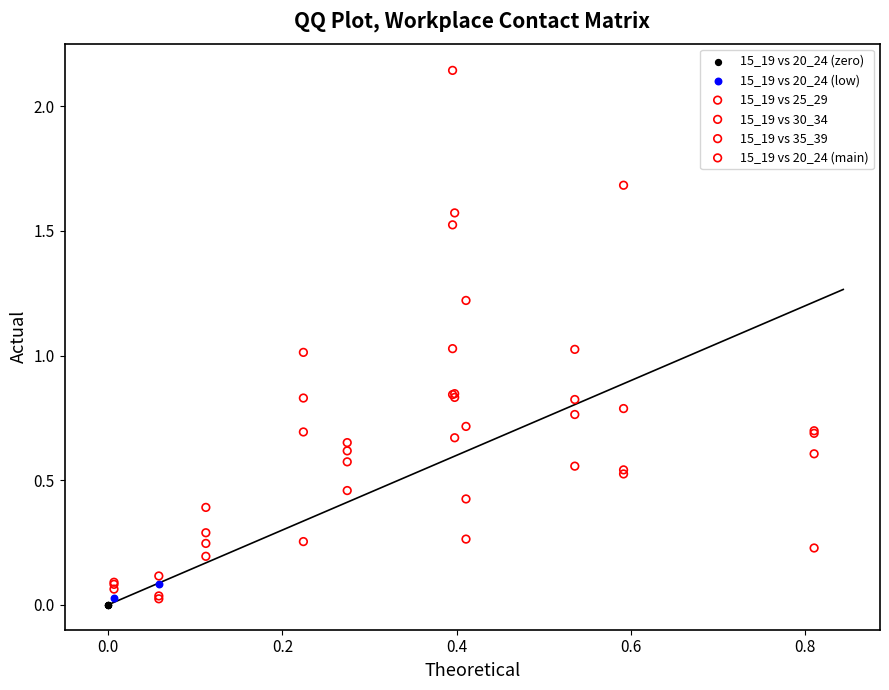

Which series reaches the maximum Y coordinate?

15_19 vs 30_34